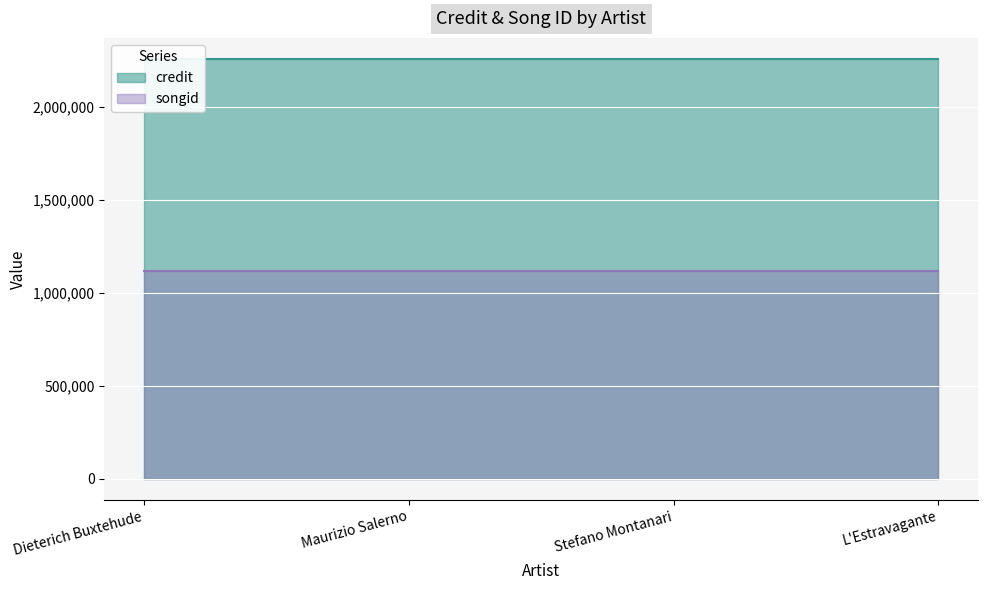

At which label does songid reach its peak?

Dieterich Buxtehude